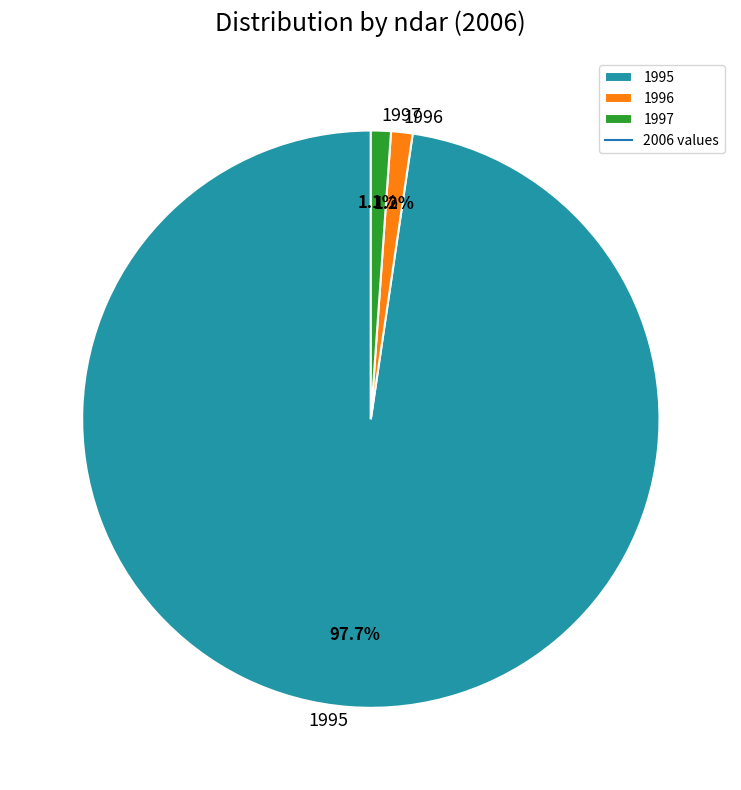

What percentage is the 1996 slice, to the nearest percent?

1%